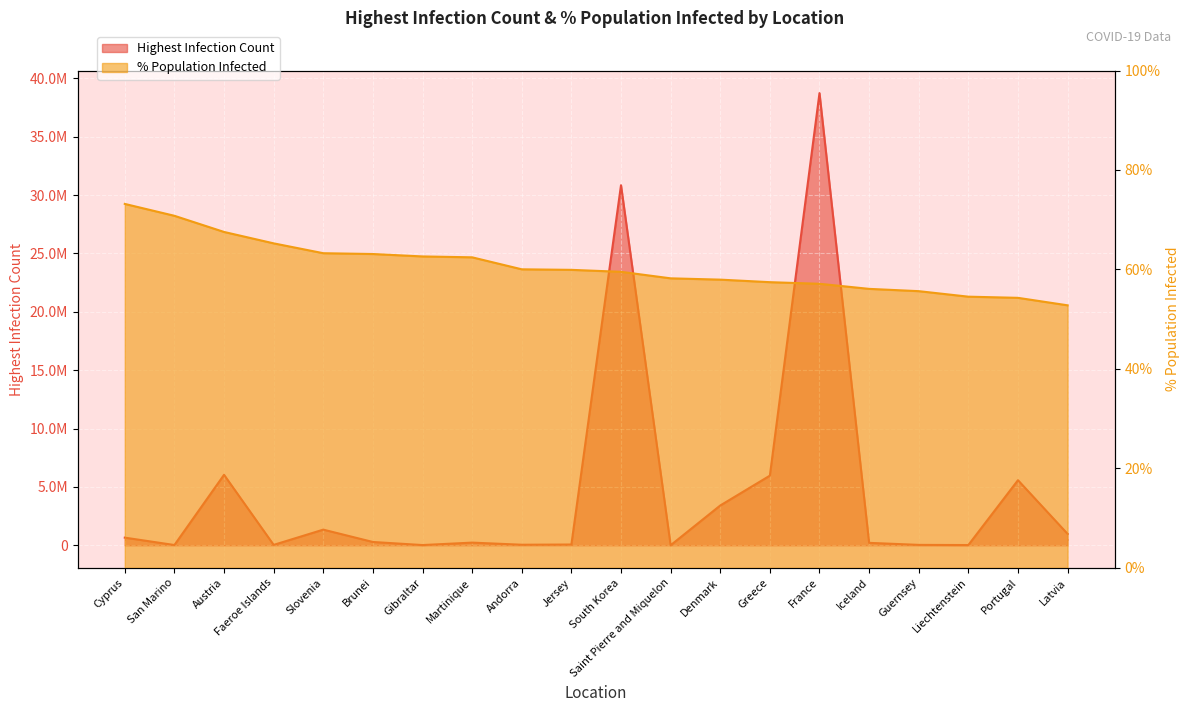

What is the spread (max minus min) of values at Slovenia?

1341123.7